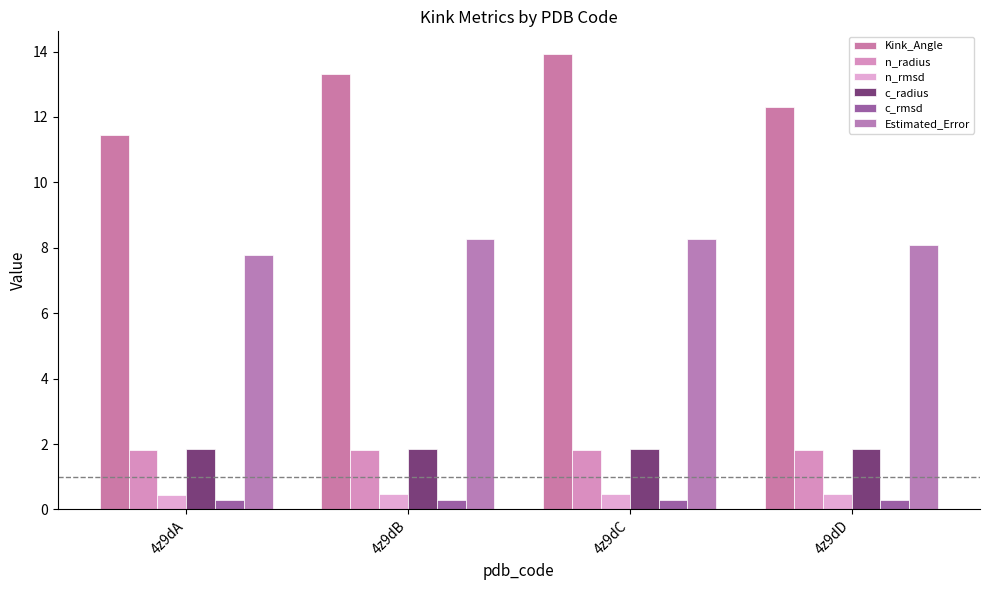

True or false: n_rmsd has a value of 0.5 at 4z9dB.

True